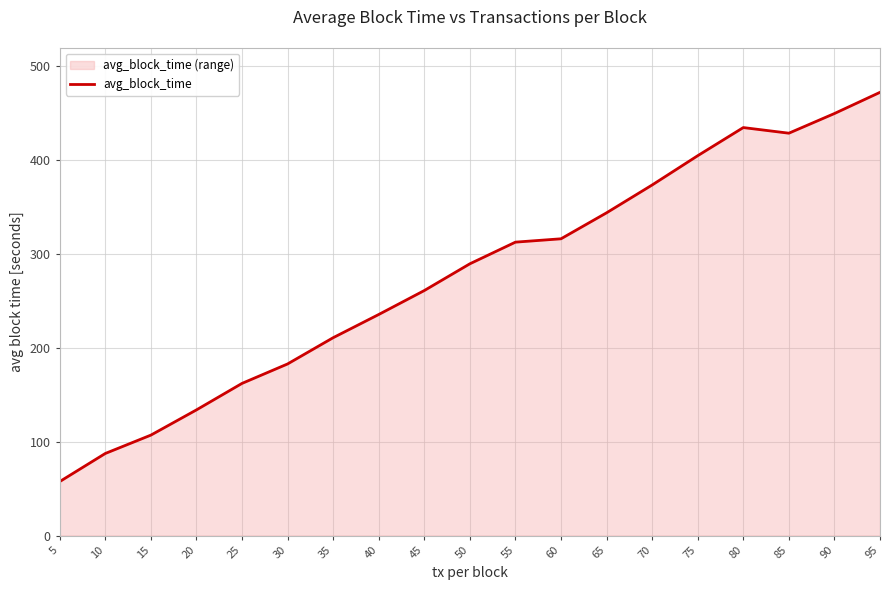

What is the greatest value displayed?

471.8